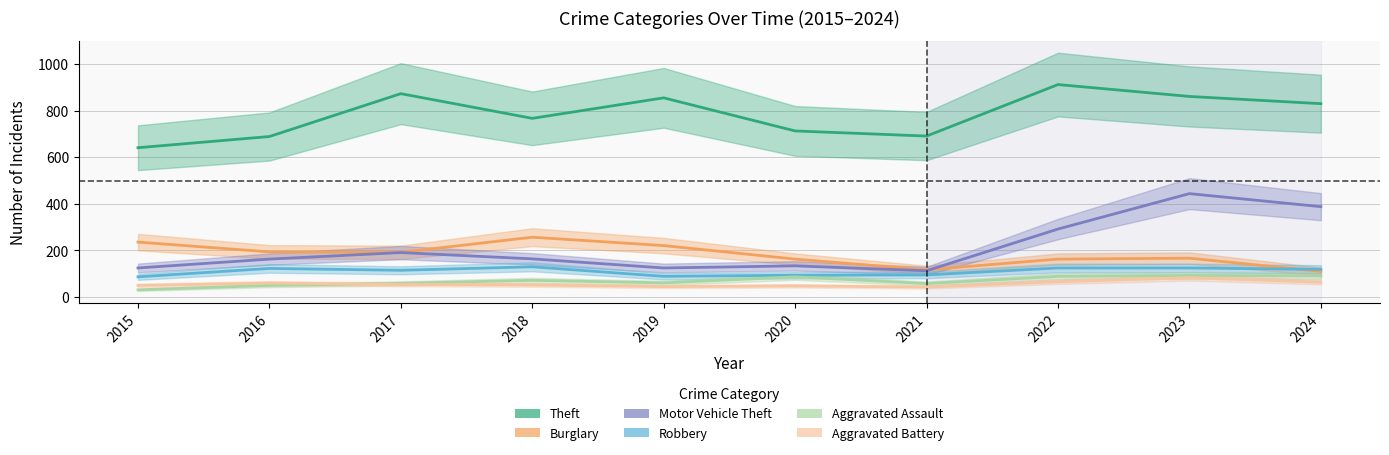

What is the sum of all Burglary values?

1820